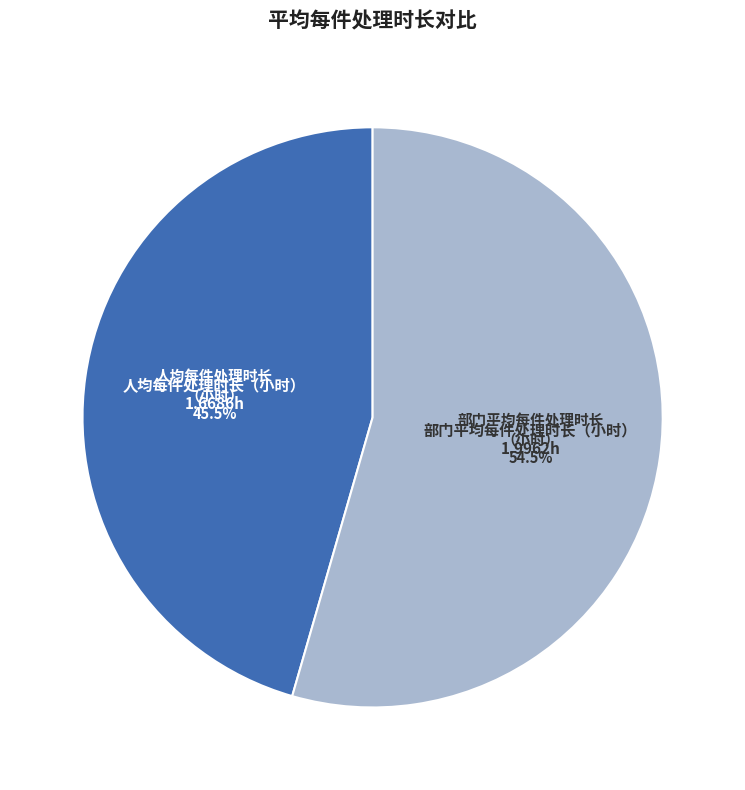

Count the number of slices in the pie.

2